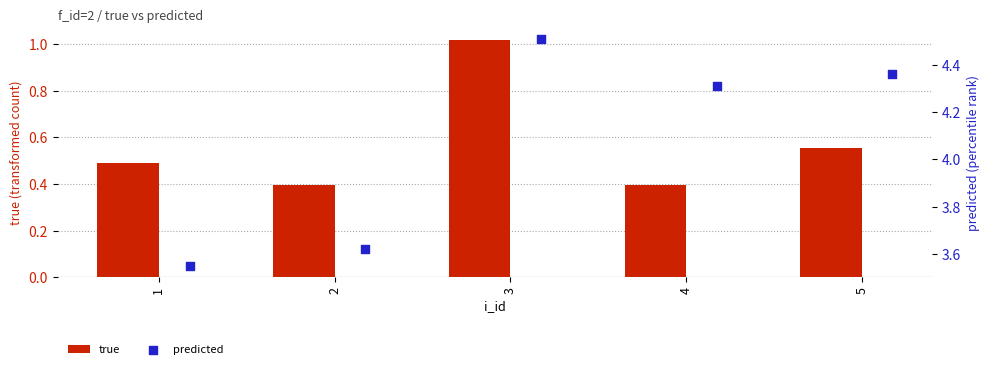

What are all the series names shown in the legend?

true, predicted